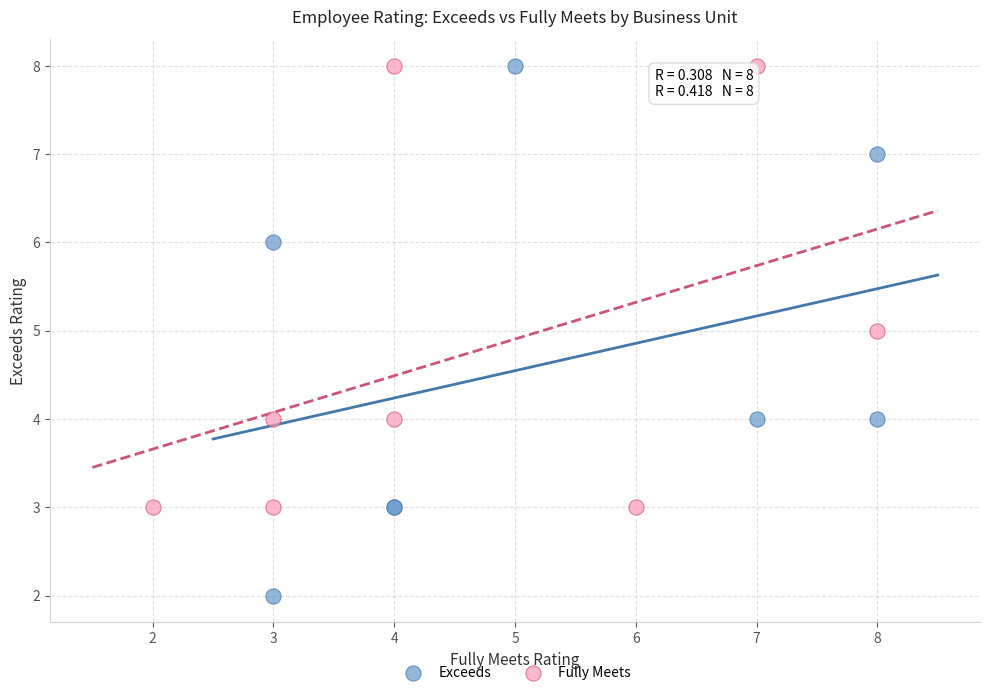

Which series contains the lowest Y value?

Exceeds